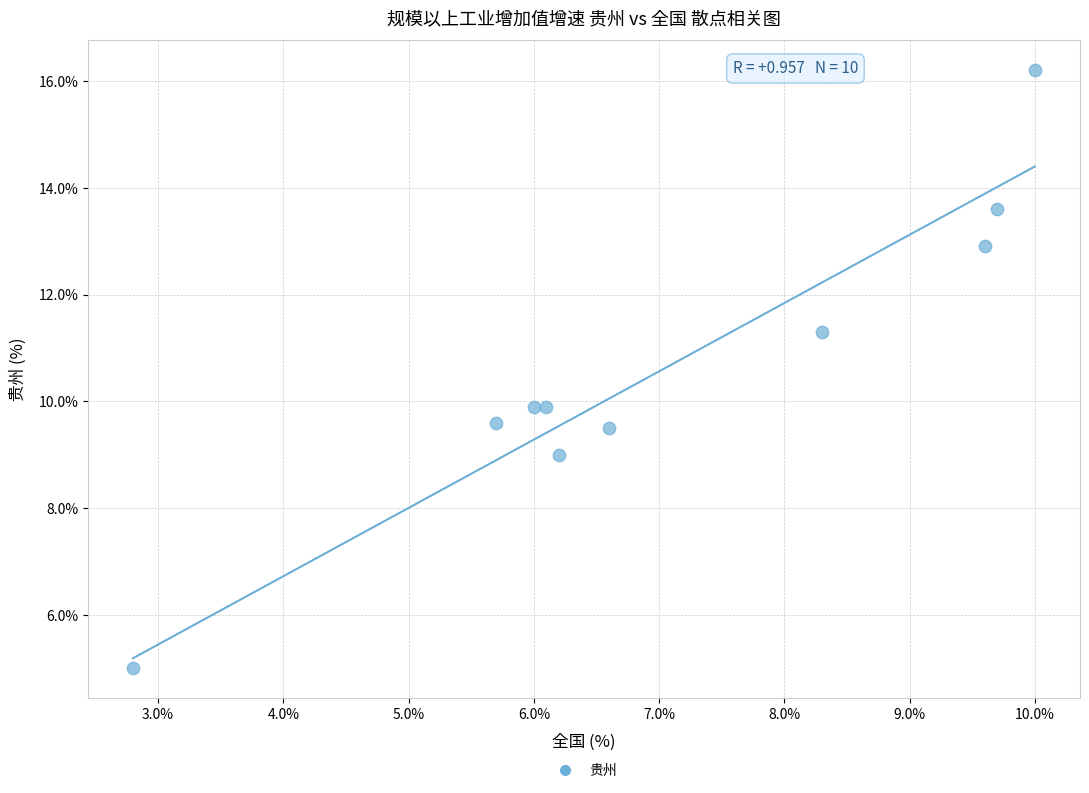

What is the range of Y values (max minus min)?

11.2